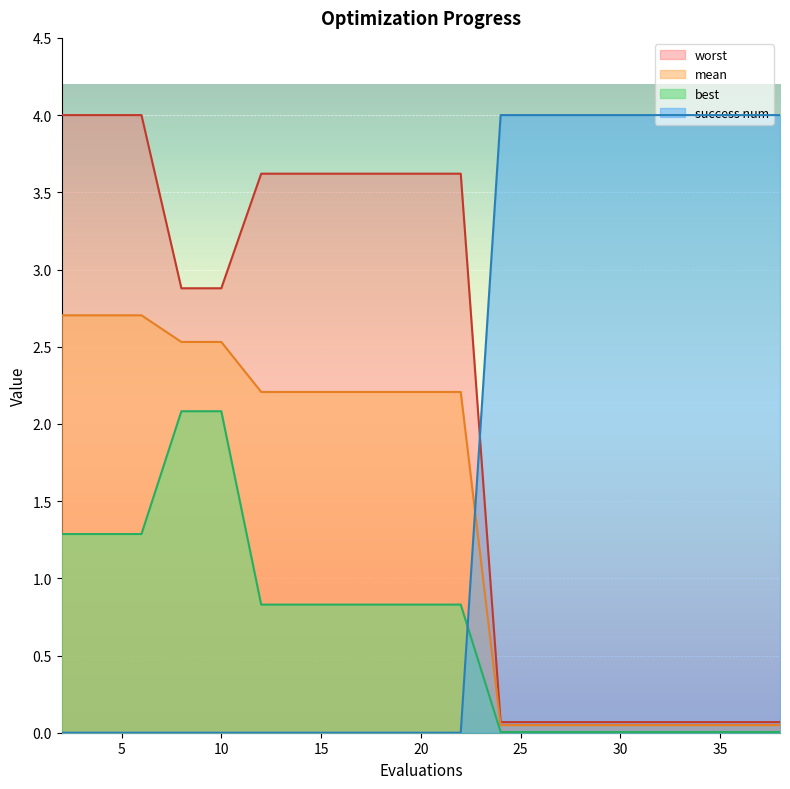

What is the sum of all success num values?

32.0